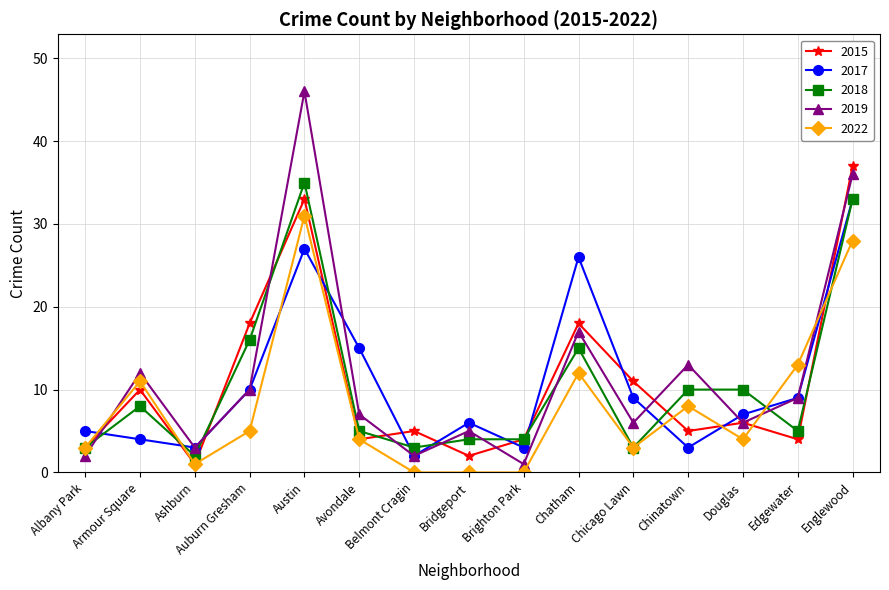

Where is 2022 nearest to the value 15?

Edgewater